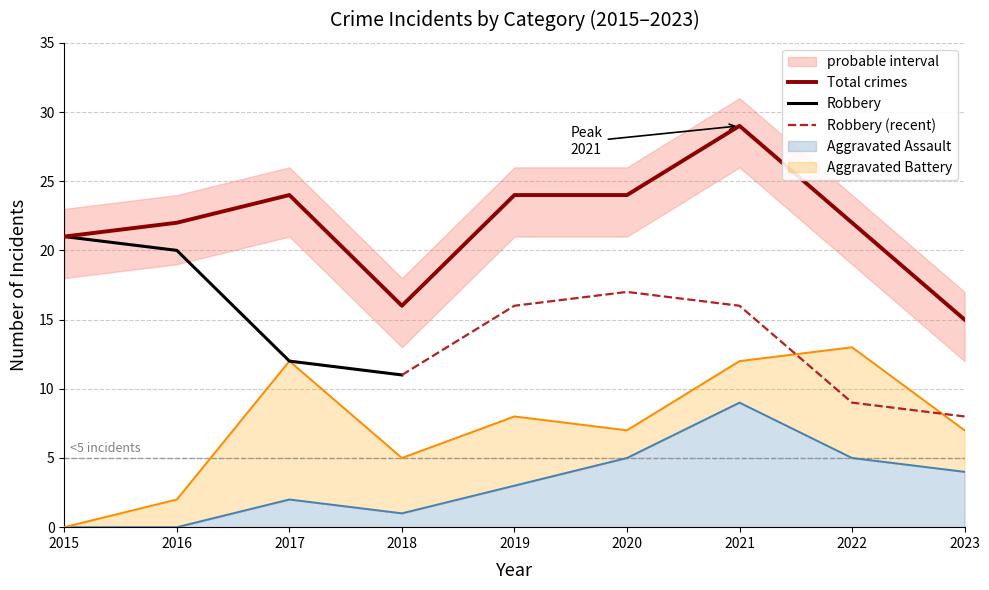

True or false: Aggravated Assault and Total intersect in this chart.

False